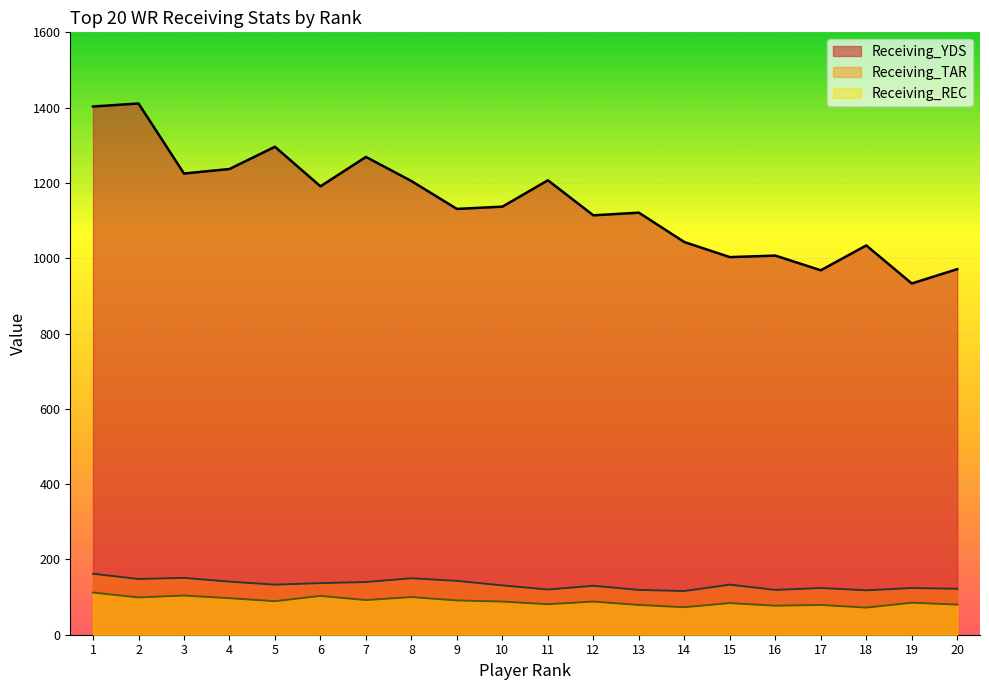

Reading right to left, extract all data points from this chart.

Receiving_YDS: 20=971	19=933	18=1034	17=968	16=1007	15=1003	14=1043	13=1121	12=1114	11=1207	10=1137	9=1131	8=1205	7=1269	6=1191	5=1296	4=1237	3=1225	2=1411	1=1403
Receiving_REC: 20=80	19=85	18=72	17=79	16=77	15=84	14=73	13=79	12=88	11=81	10=88	9=91	8=100	7=92	6=103	5=89	4=97	3=104	2=99	1=112
Receiving_TAR: 20=122	19=124	18=118	17=124	16=119	15=133	14=116	13=119	12=130	11=120	10=131	9=143	8=150	7=140	6=137	5=133	4=141	3=151	2=148	1=162